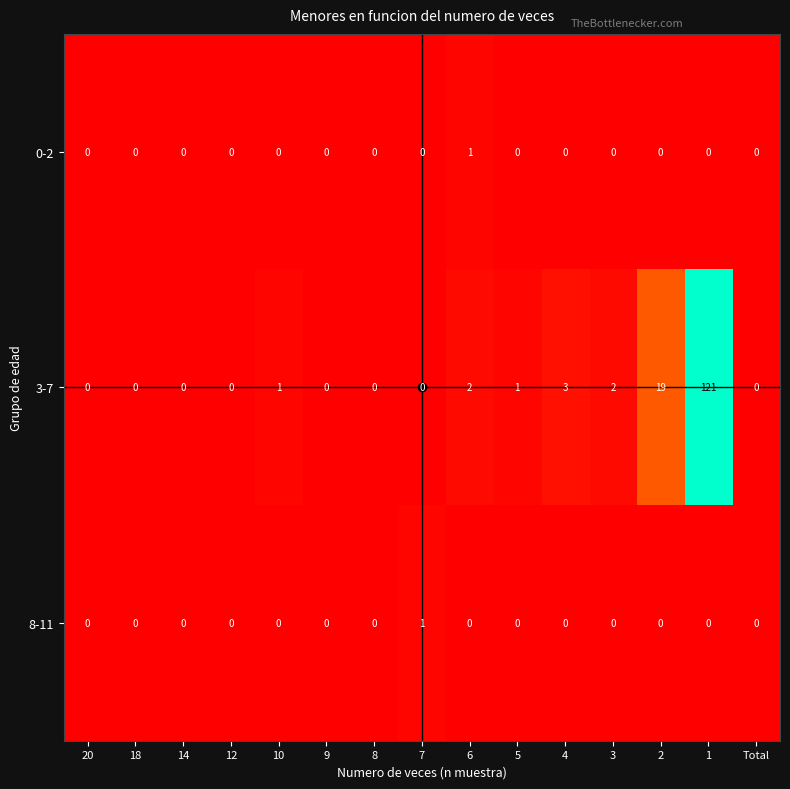

How many values in the 0-2 series exceed 0?

1